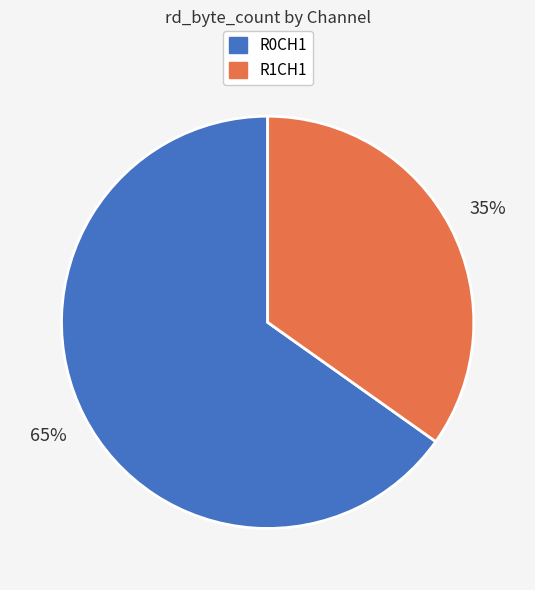

To the nearest percent, what is the average slice percentage?

50%